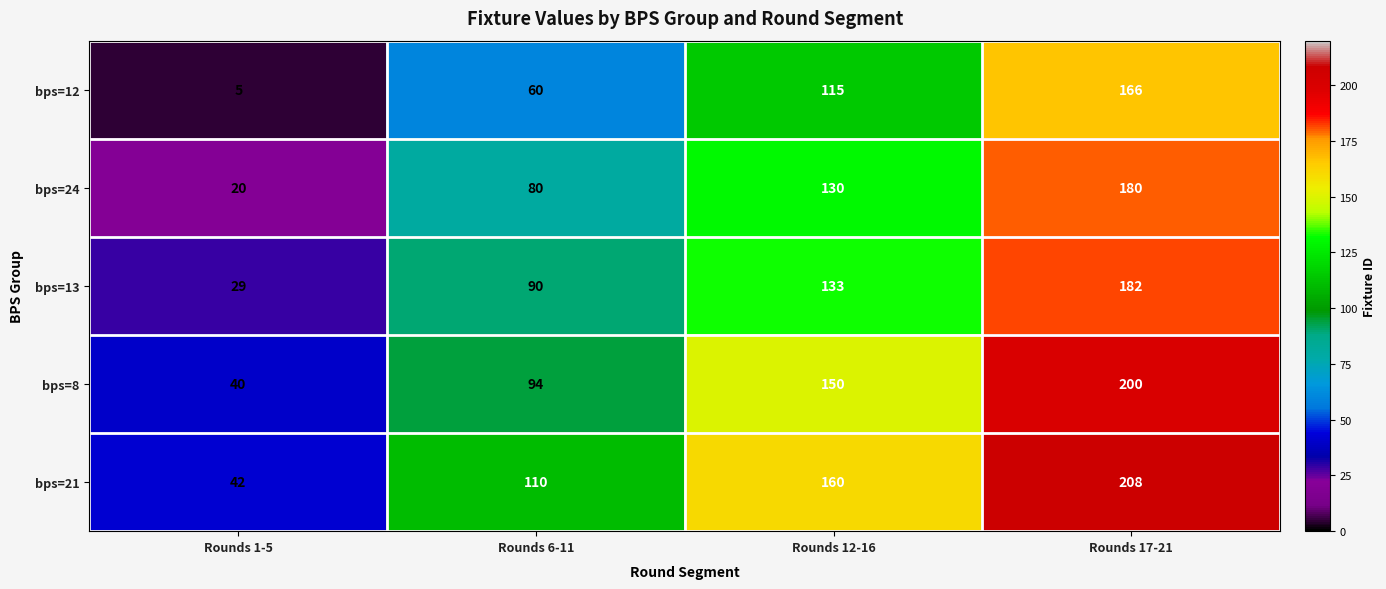

Between Rounds 1-5 and Rounds 6-11, which series saw the biggest shift?

bps=21